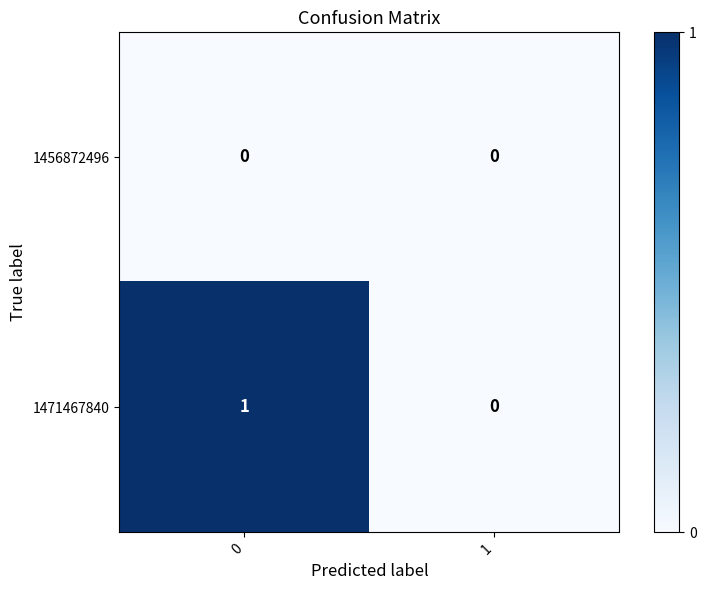

Is it true that 1456872496 equals 0 at 1?

True